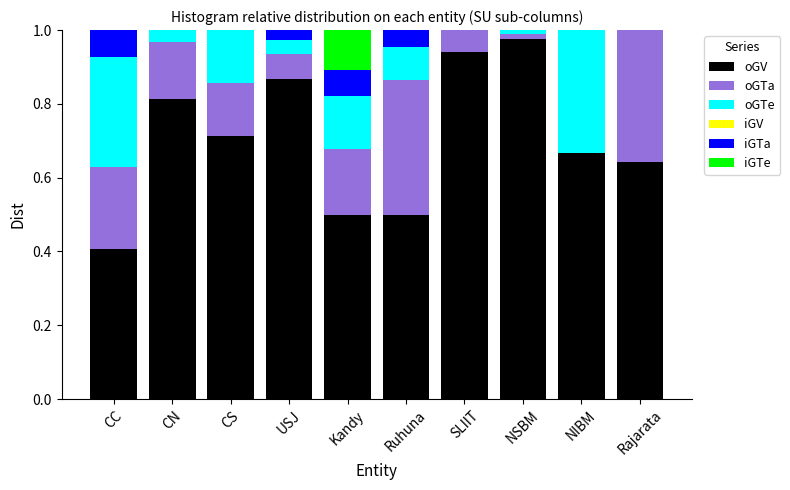

Which category has the highest value in the oGV series?

NSBM